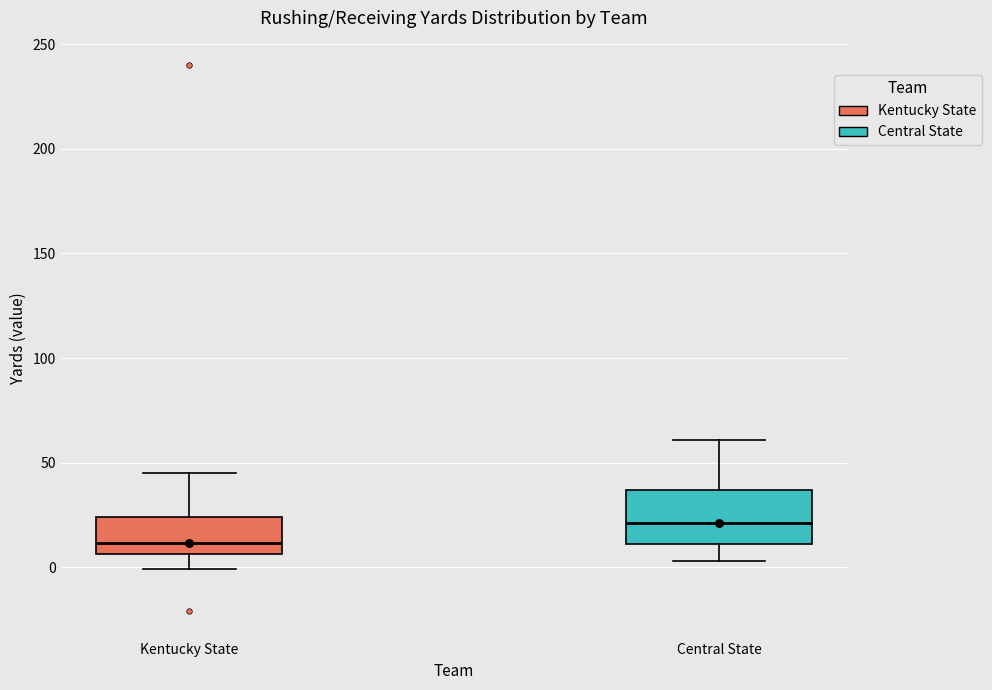

Which box's median line is the lowest?

Kentucky State